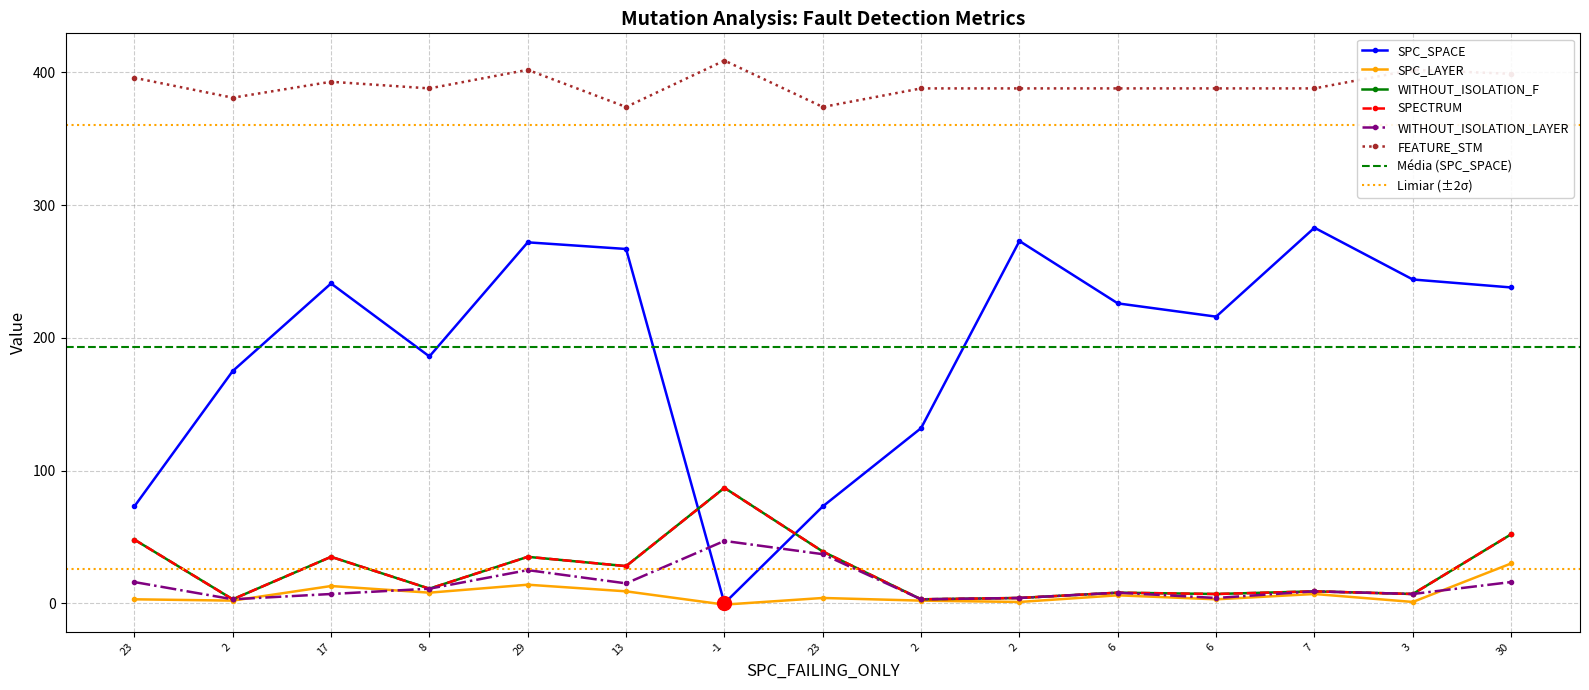

Which series has the widest spread of Y values?

SPC_SPACE